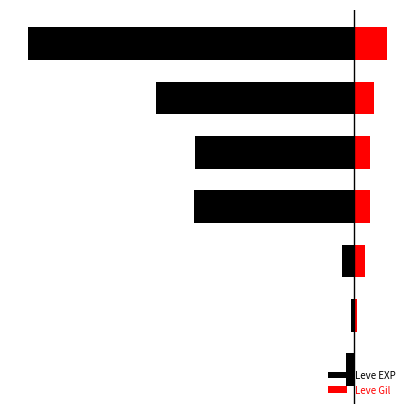

The Leve EXP series shows -1670 at 2. True or false?

False